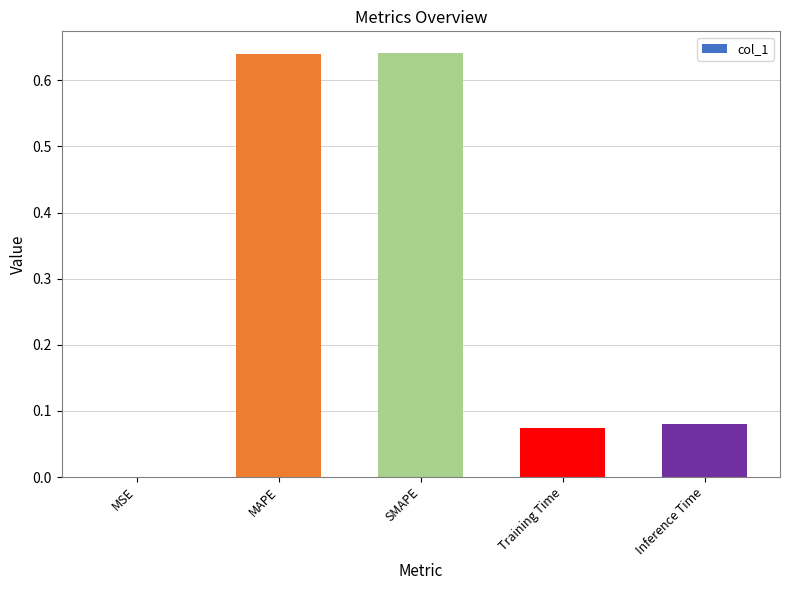

Between MSE and Inference Time, which is larger?

Inference Time